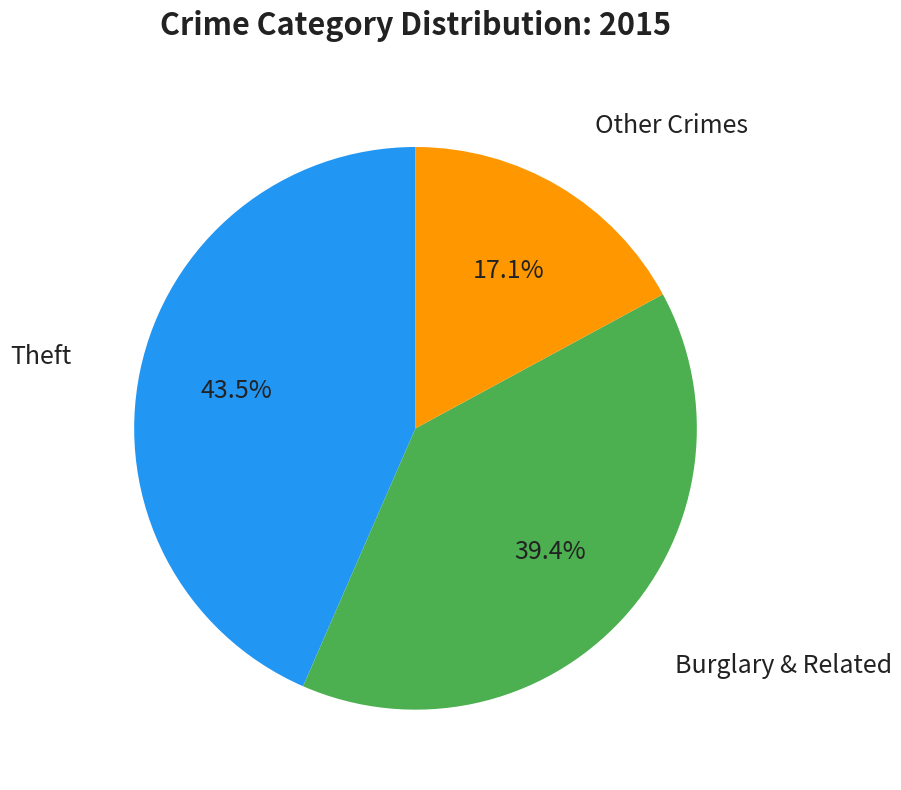

Is there a majority slice in this chart?

No